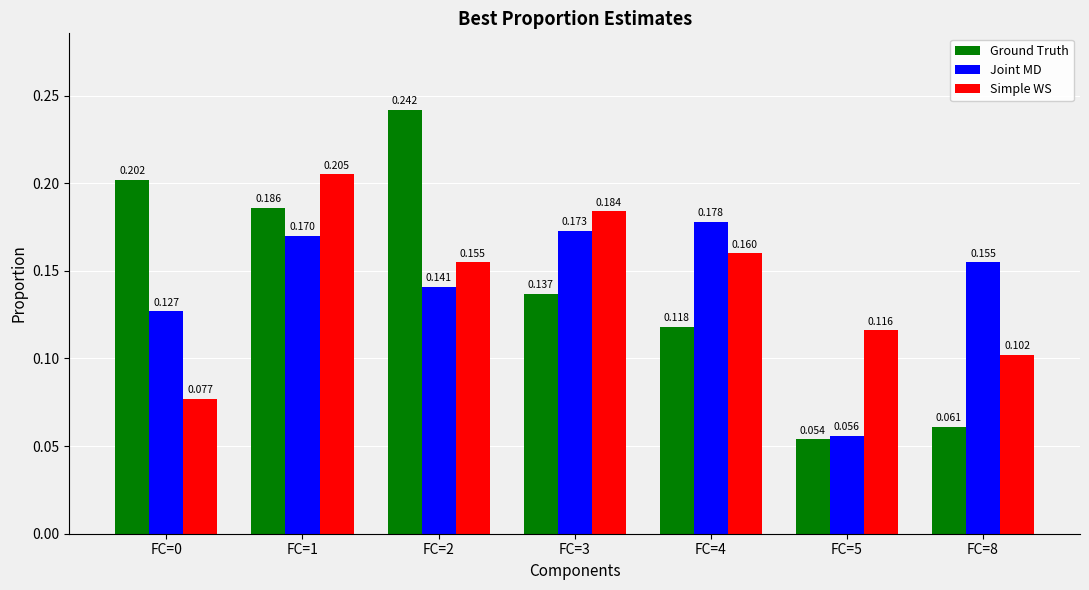

What are all the series names shown in the legend?

Ground Truth, Joint MD, Simple WS